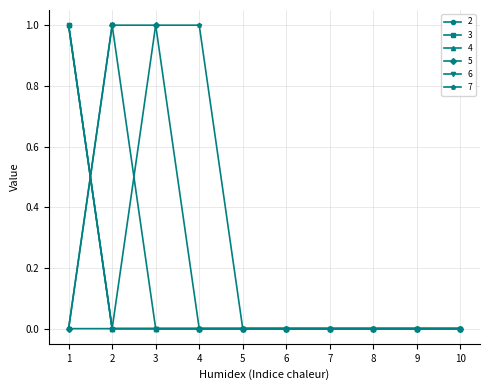

At which category does the chart reach its peak across all series?

1